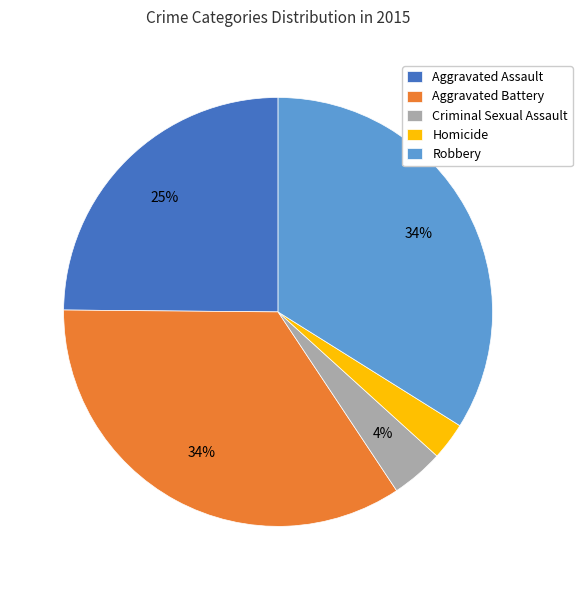

To the nearest percent, what is the combined percentage of Aggravated Assault and Robbery?

59%